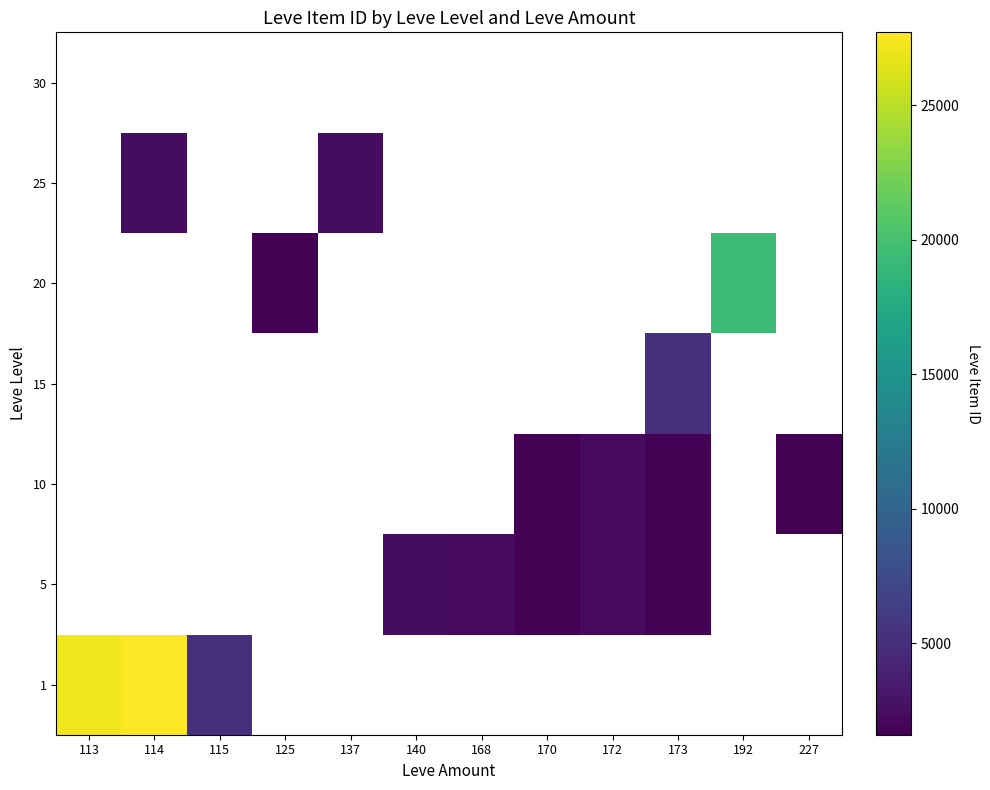

Count the number of categories in the chart.

12